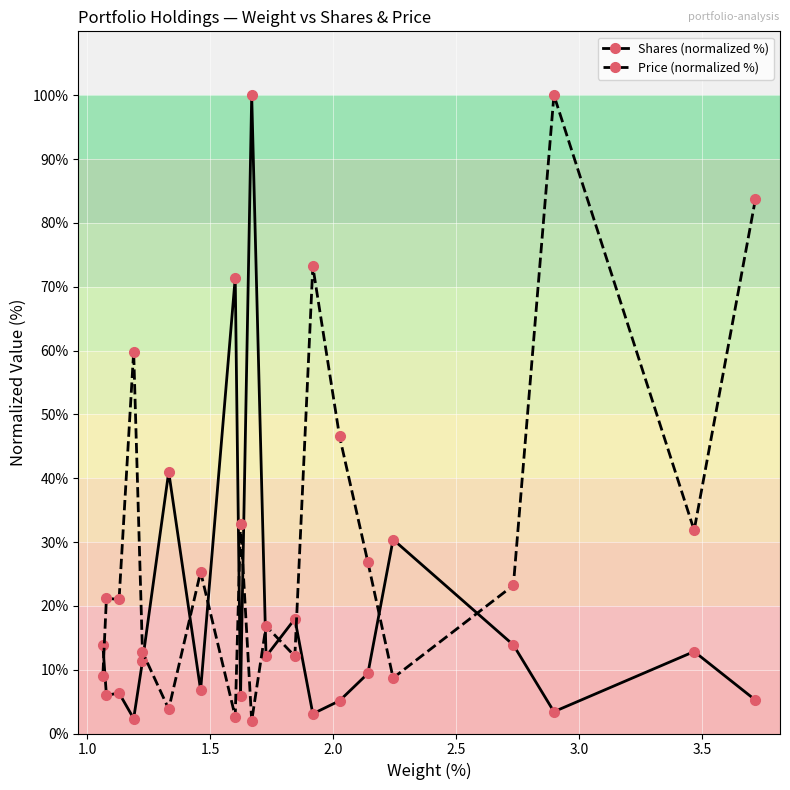

Rank the series by their average value, from highest to lowest.

Price (normalized %), Shares (normalized %)